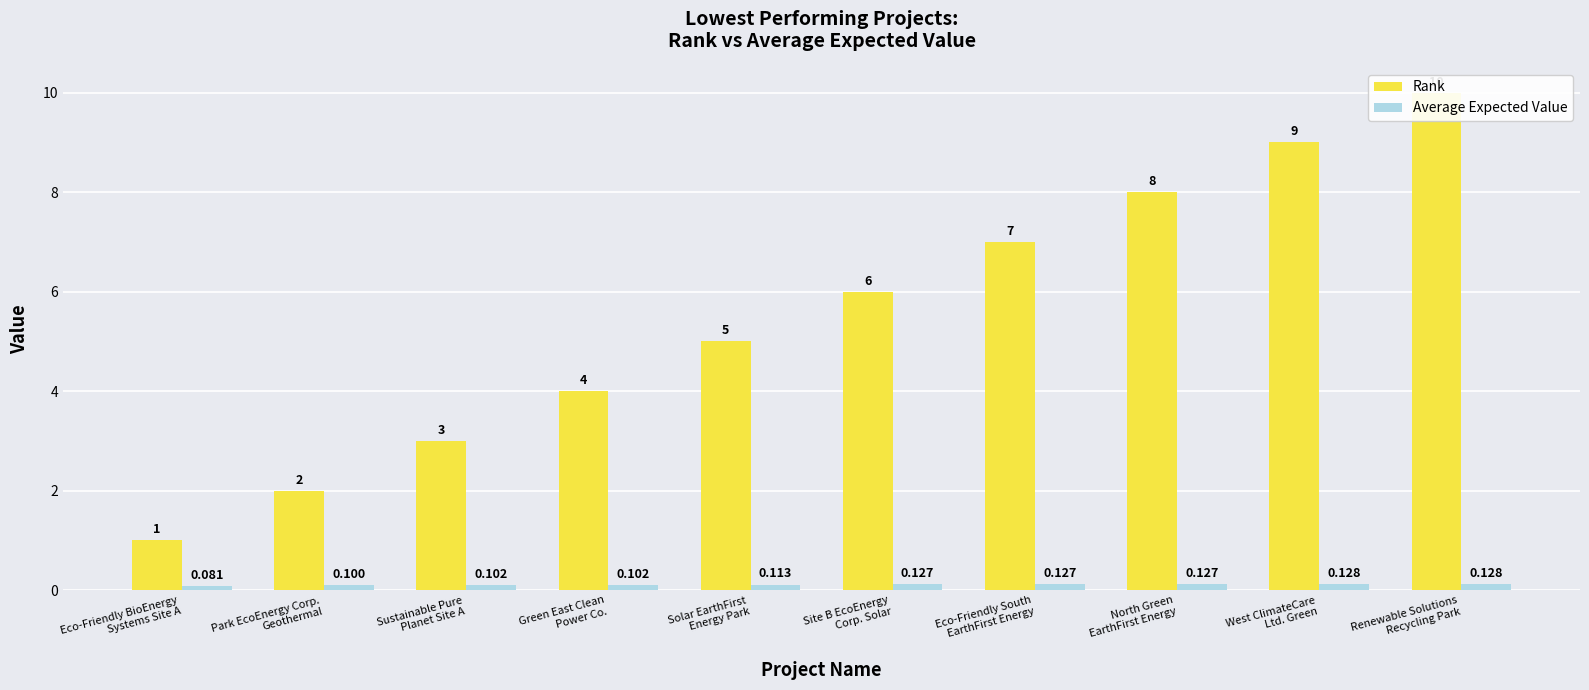

What is the difference between the highest and lowest values at Eco-Friendly BioEnergy
Systems Site A?

0.9